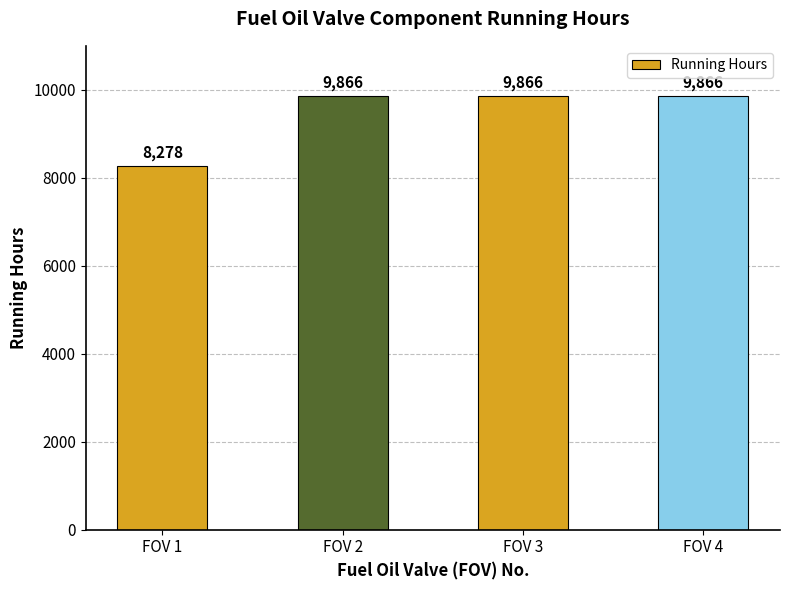

What is the sum of all values?

37876